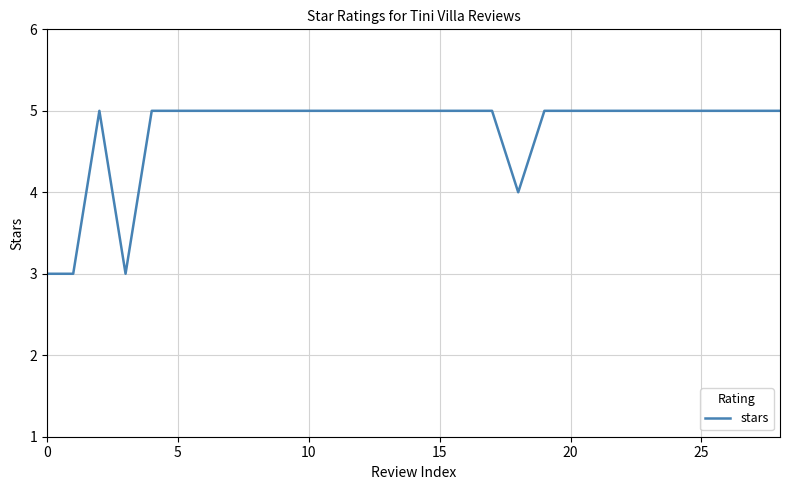

What is the minimum value shown in the chart?

3